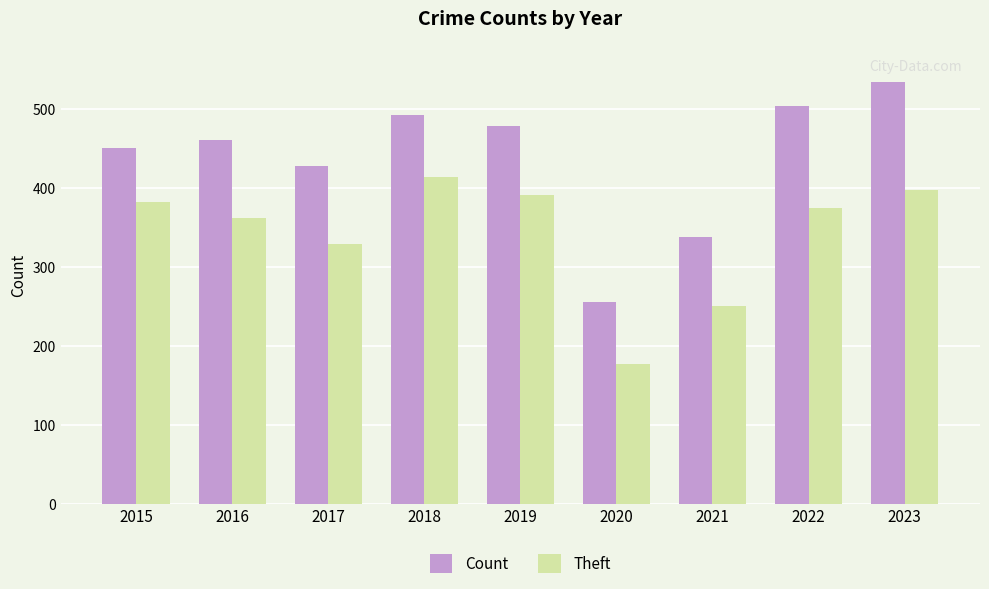

Where is Theft nearest to the value 295?

2017